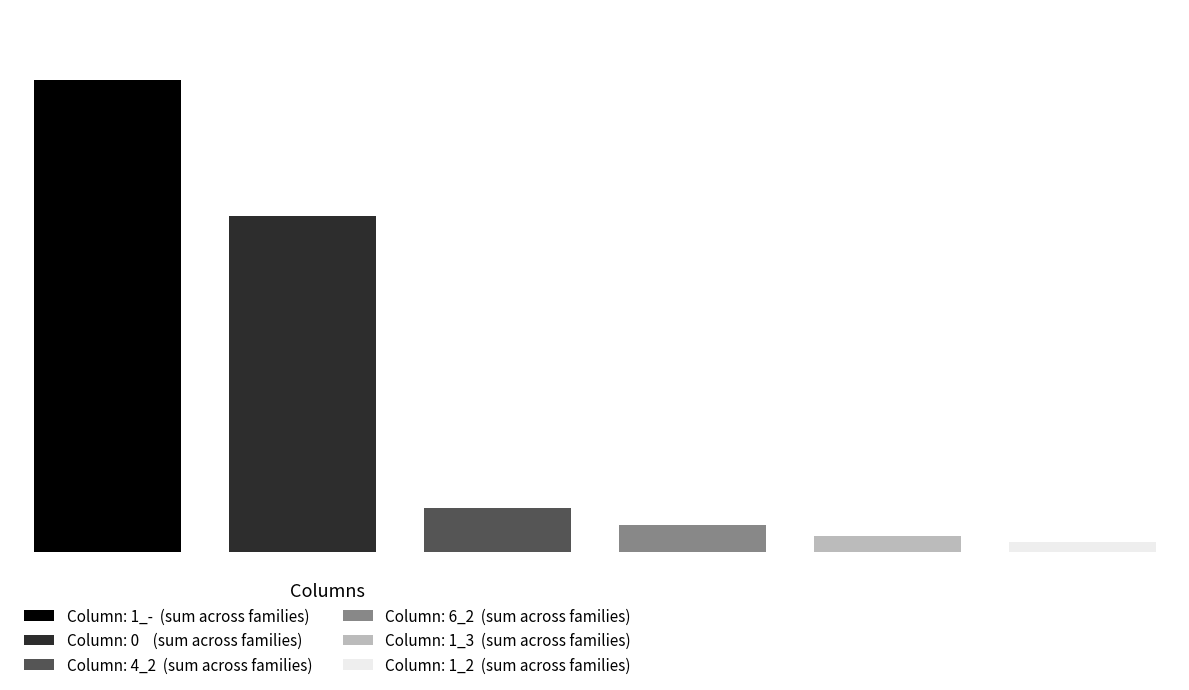

At which label does sak first exceed 75?

1_-